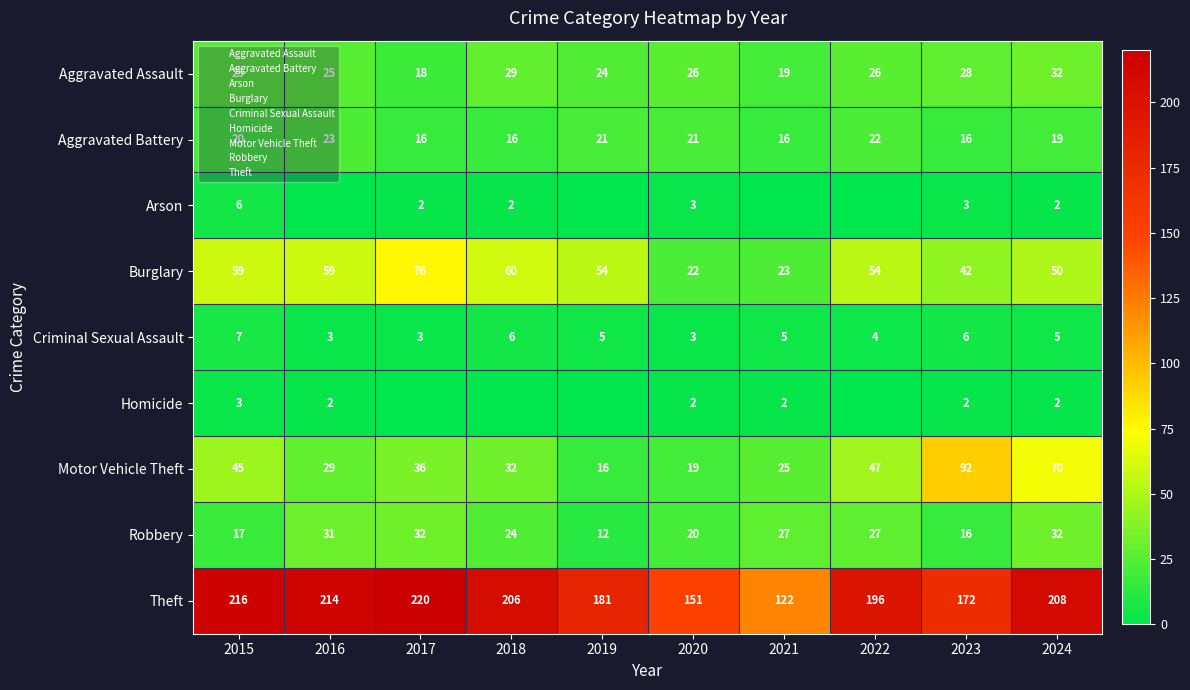

Which series changed the most between 2020 and 2023?

Motor Vehicle Theft